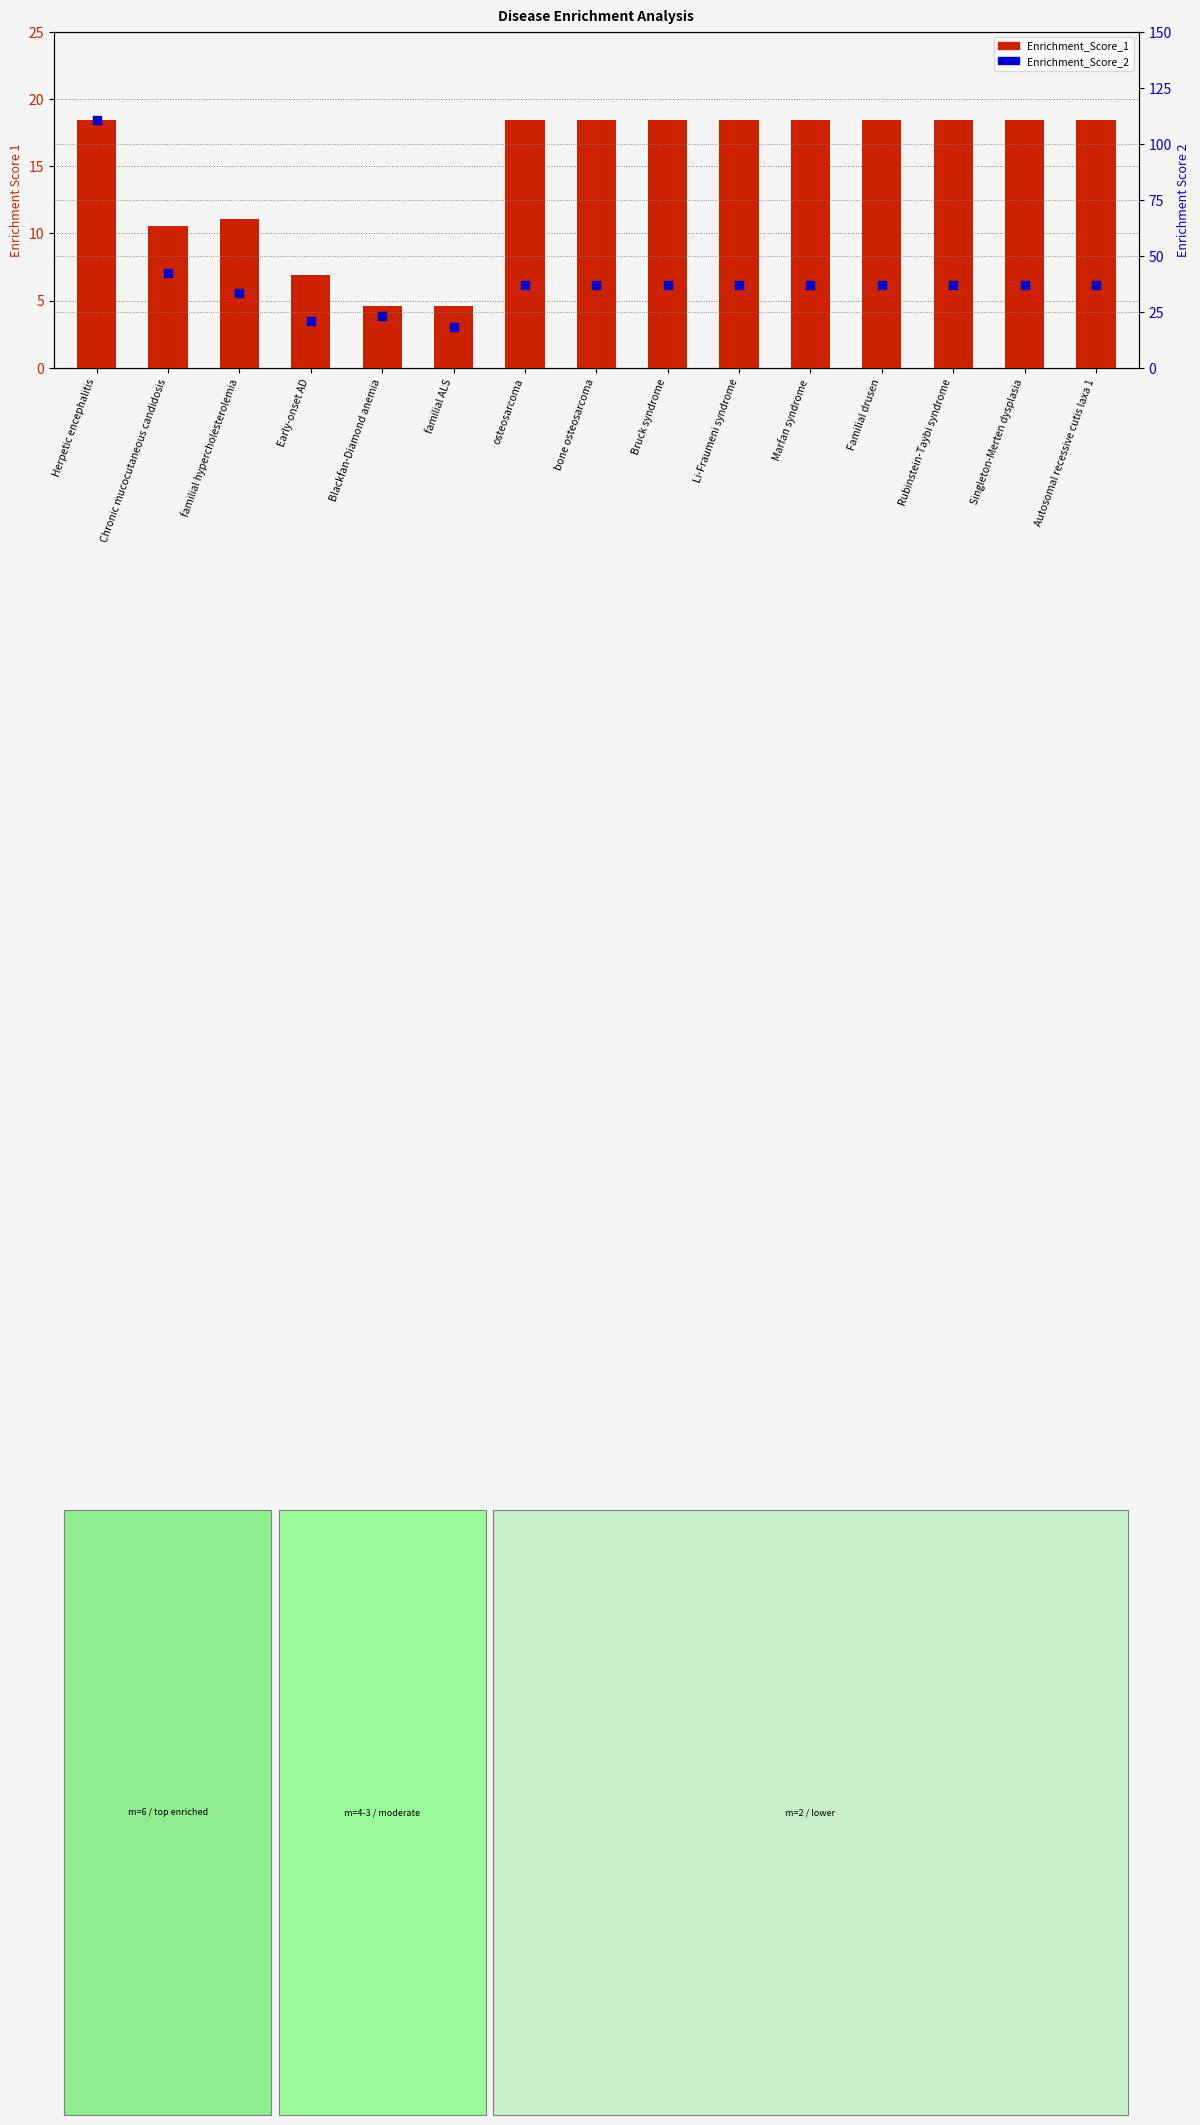

What are all the series names shown in the legend?

Enrichment_Score_1, Enrichment_Score_2